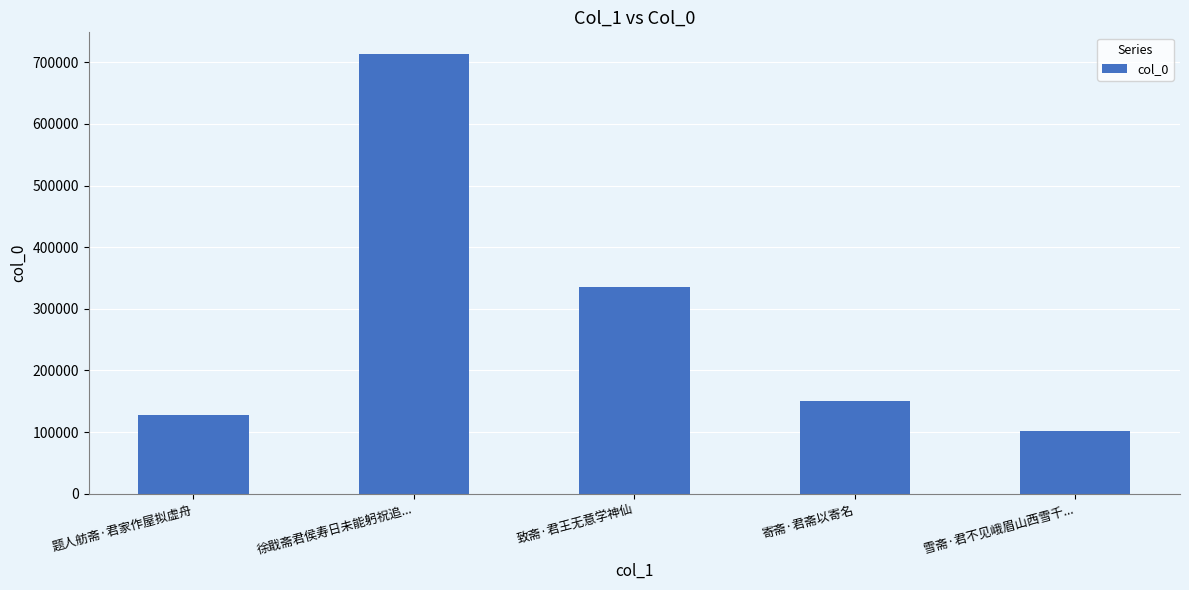

What is the difference between the maximum and minimum values?

610437